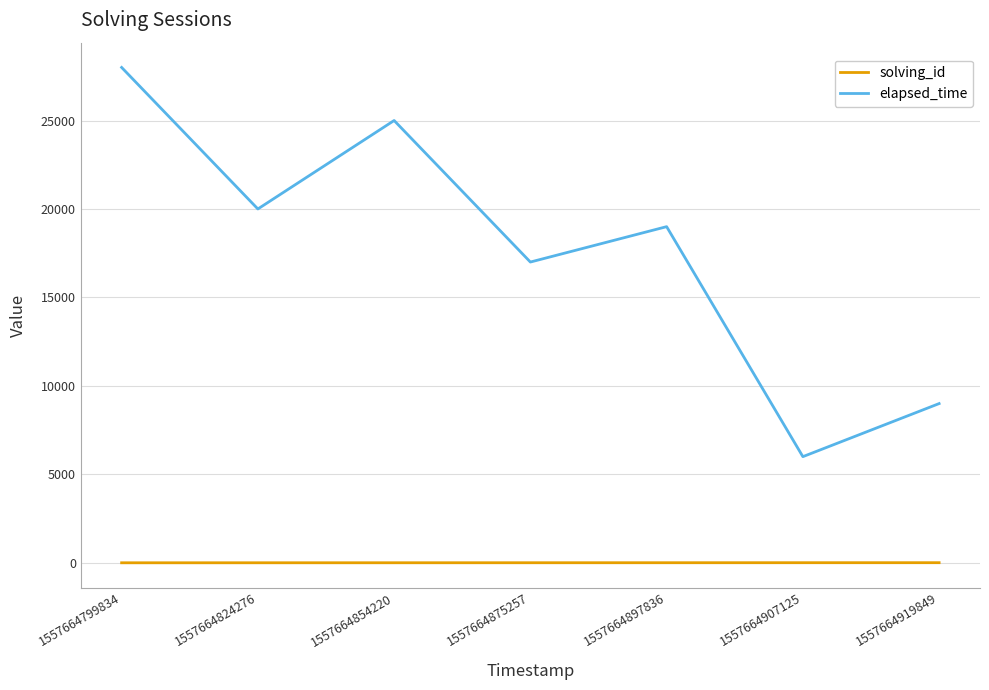

Is the value of elapsed_time at 1557664824276 greater than the value of solving_id at 1557664919849?

Yes